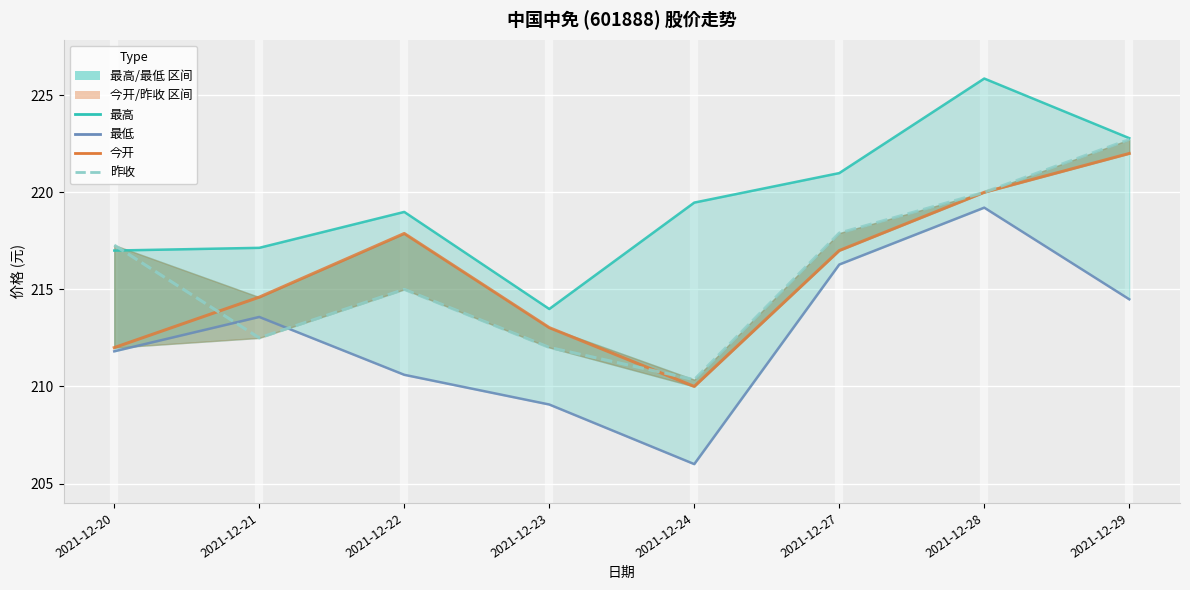

Which series has the largest total across all categories?

最高